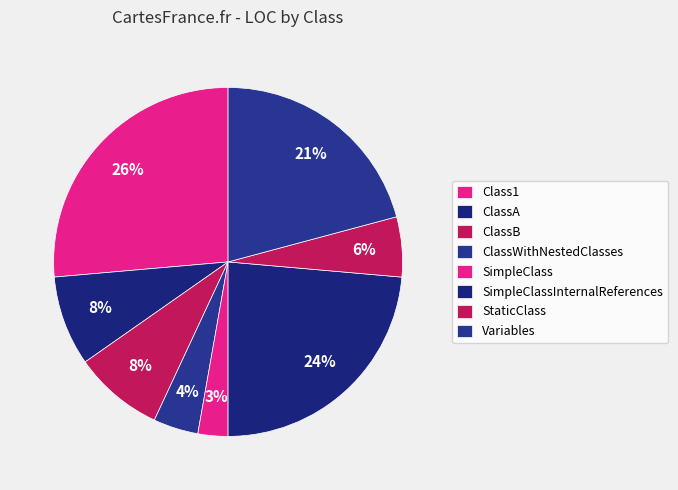

To the nearest percent, what is the difference between the largest and smallest slice percentages?

24%